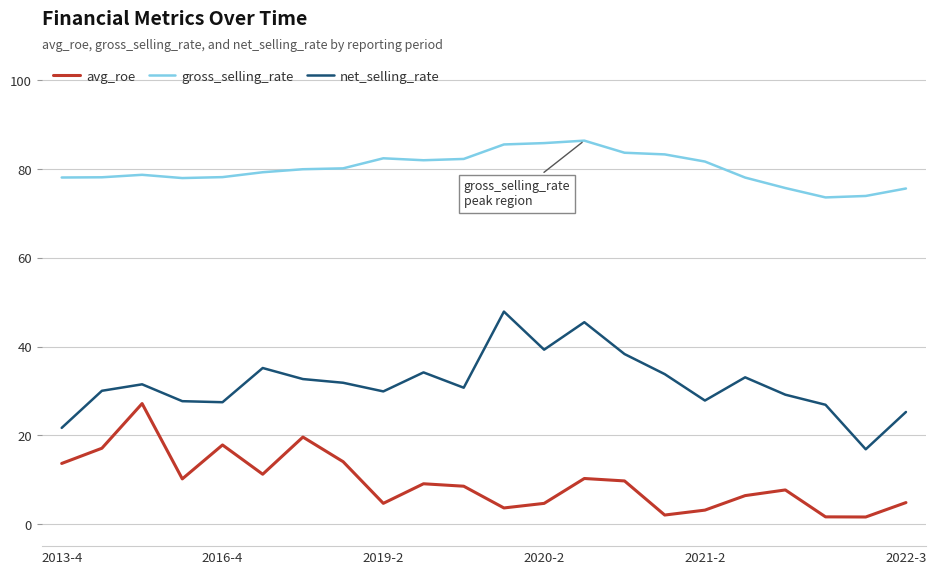

In net_selling_rate, how many points are higher than both neighbors (excluding endpoints)?

6